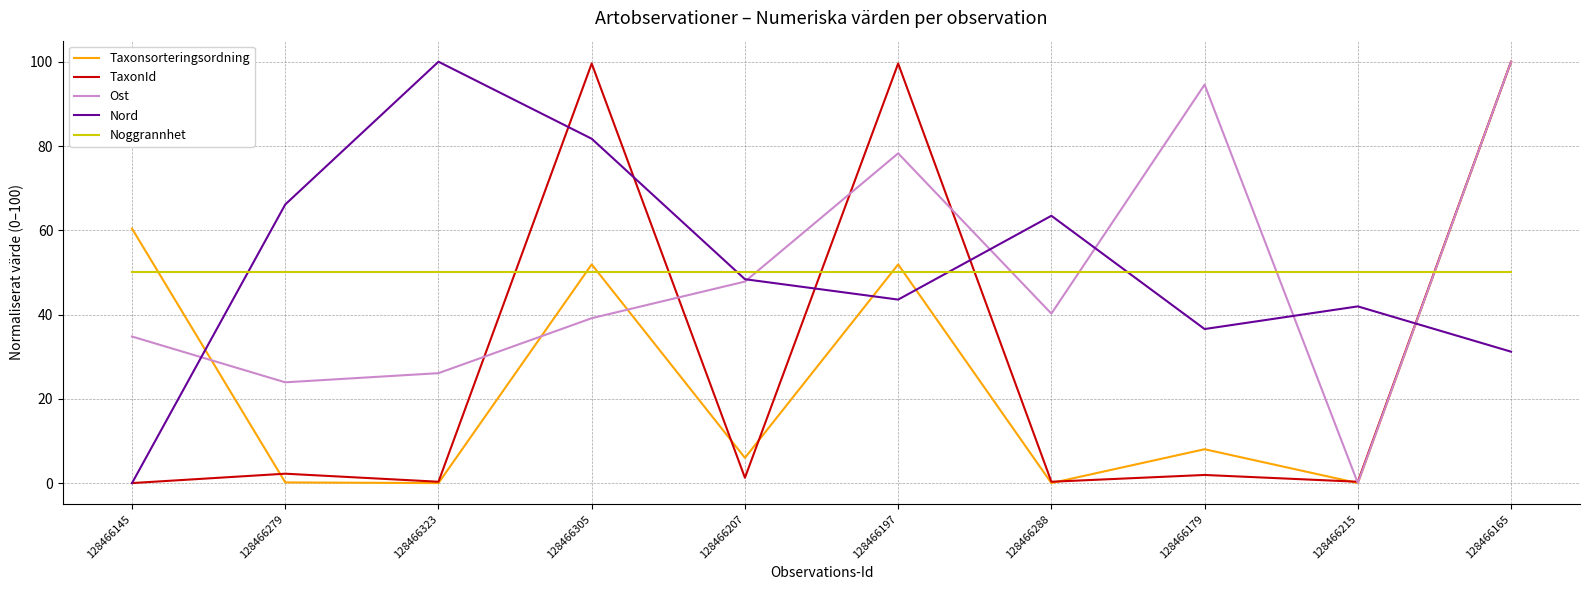

Is this an area chart (filled region under the line)?

No